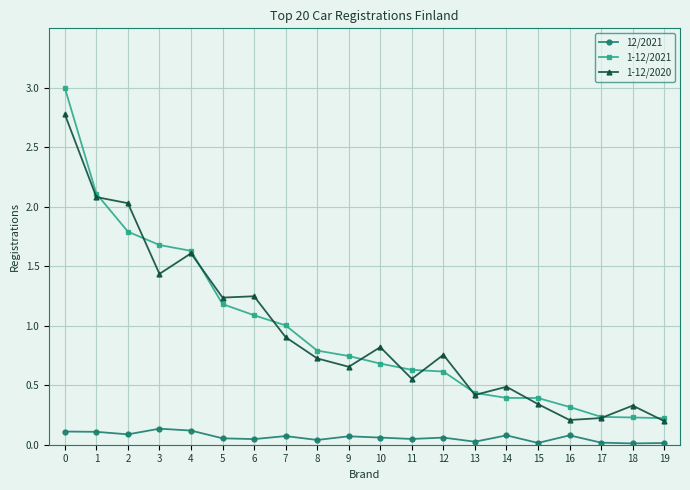

Is this an area chart (filled region under the line)?

No